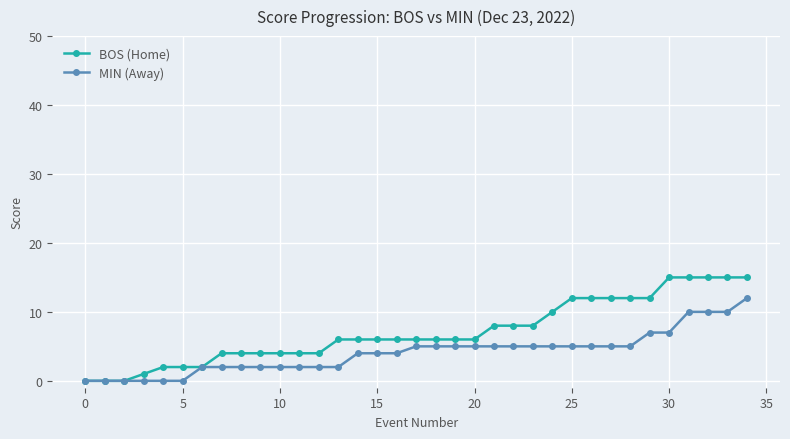

What is the highest value of the MIN (Away) series?

12